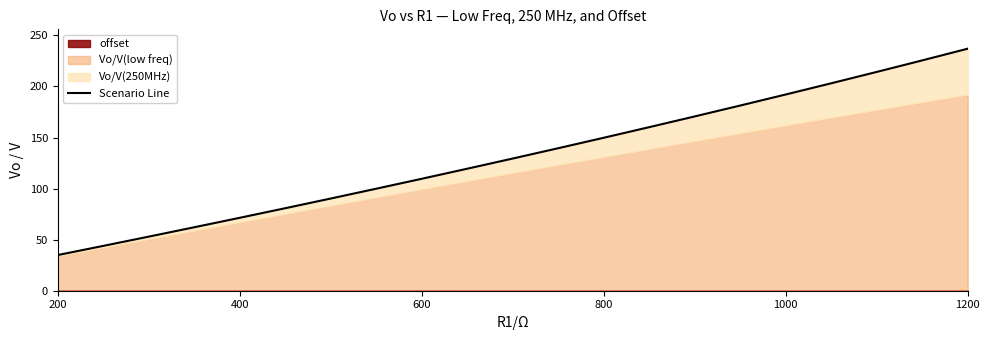

How many values in the Vo/V(250MHz) series are below 129?

10